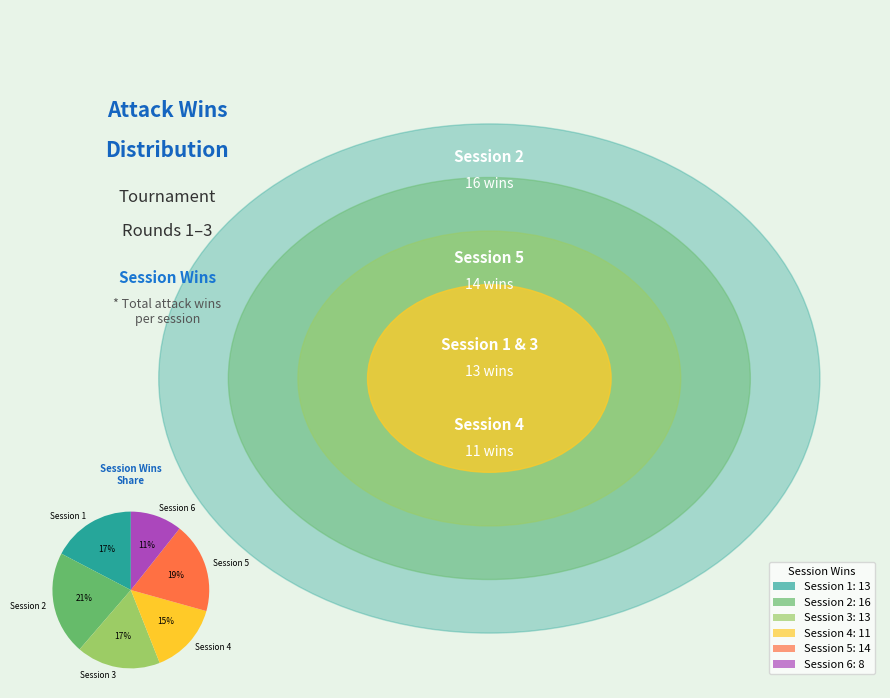

To the nearest percent, what is the difference between the Session 1 and Session 2 slice percentages?

4%